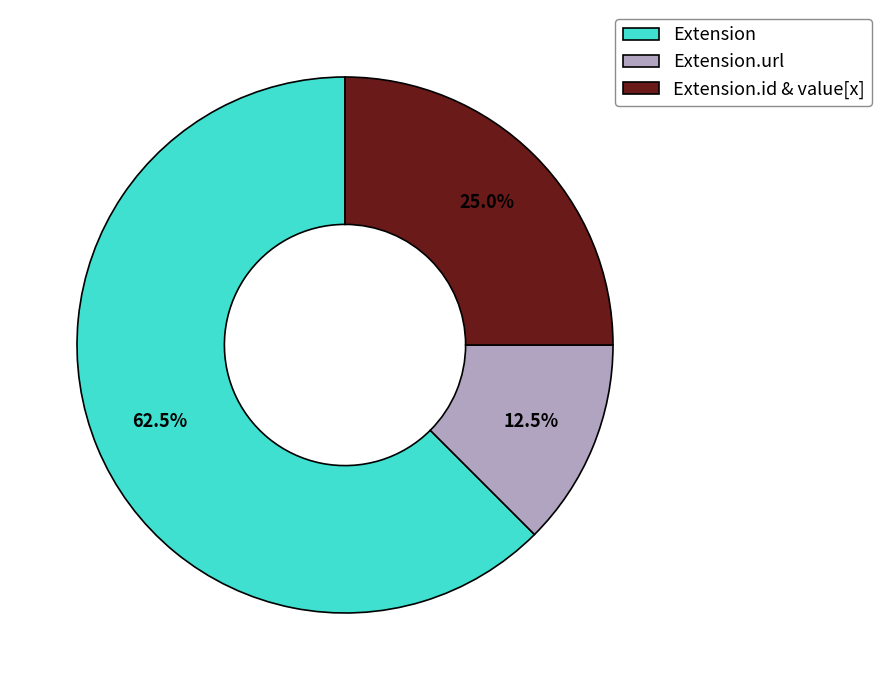

Is it true that Extension.url is 99% of the pie?

False